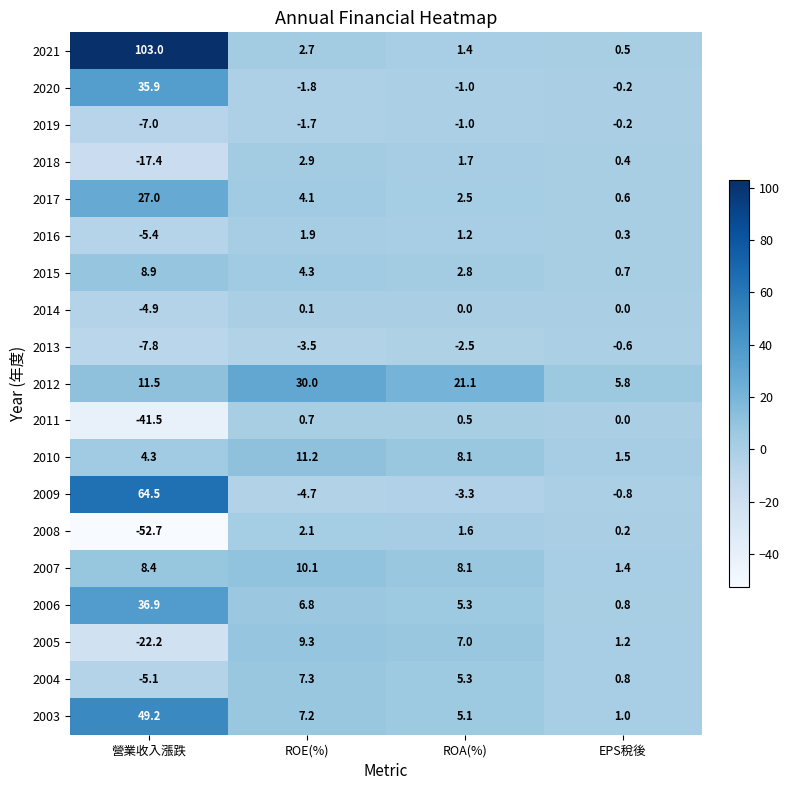

At how many categories does at least one series exceed 66?

1